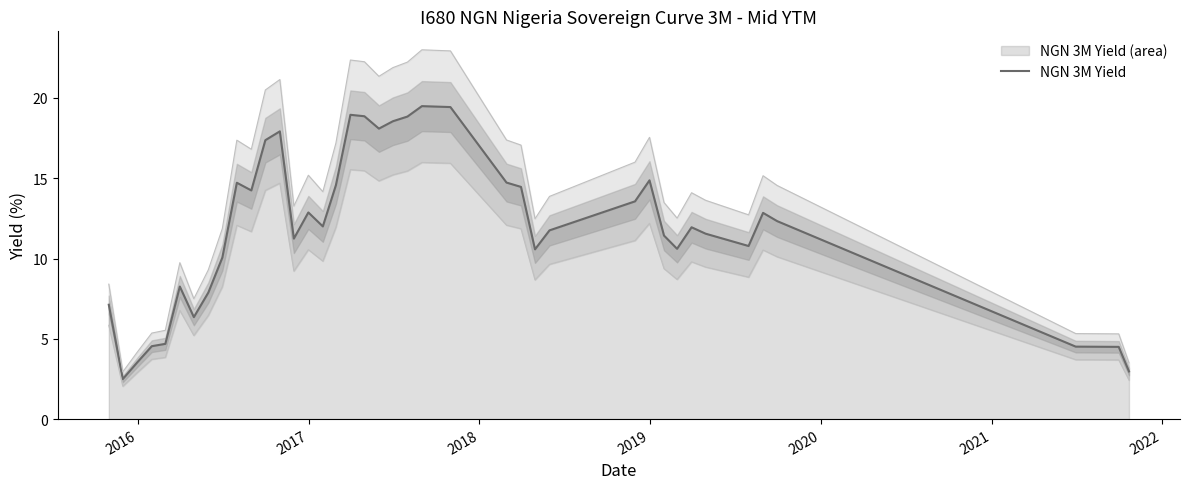

How many points are higher than both their immediate neighbors (excluding endpoints)?

9